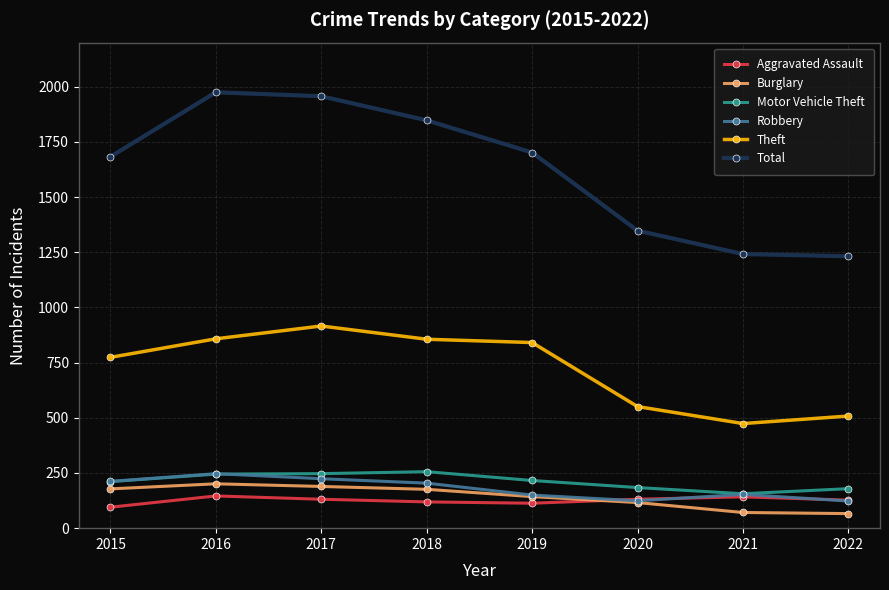

Which series has the widest spread of values?

Total